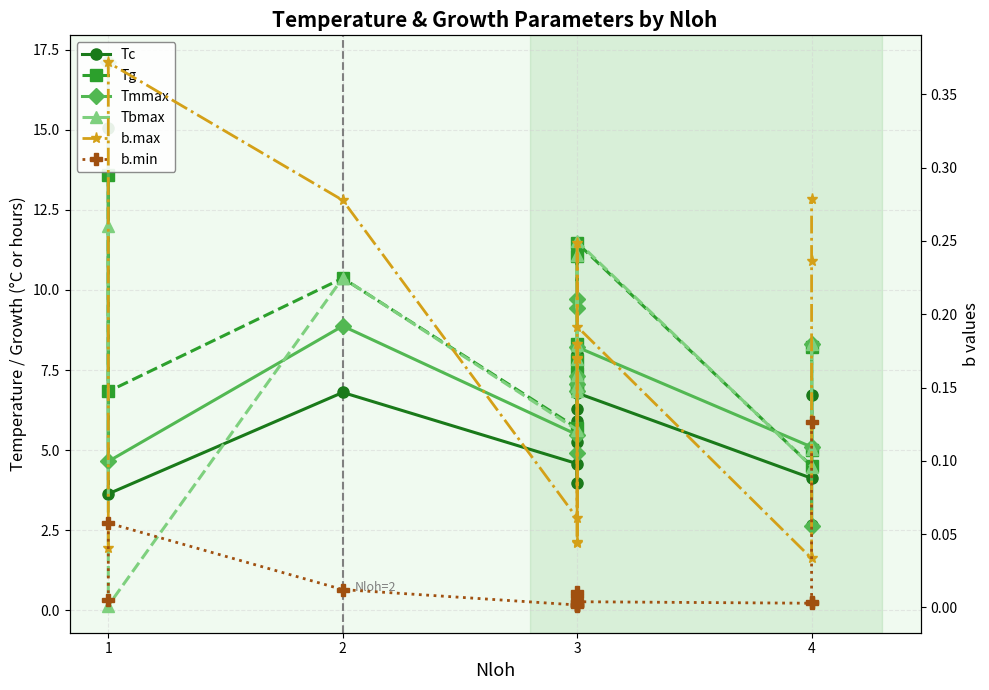

True or false: Tg has a value of 2.7 at 4.

False